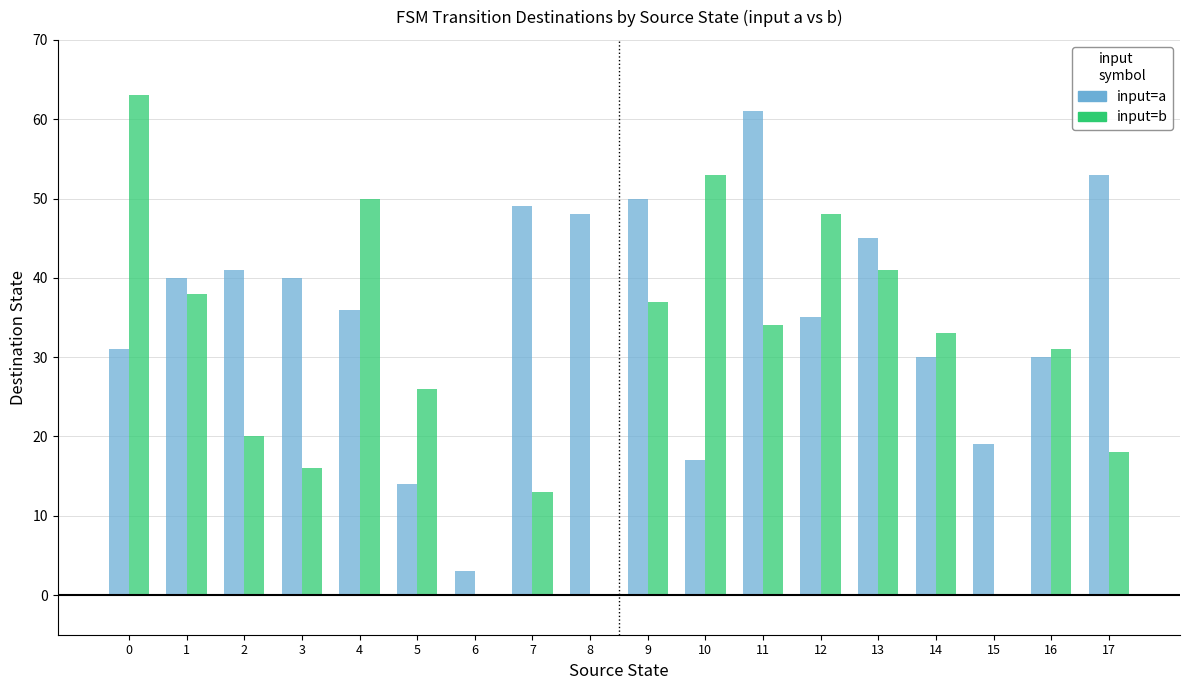

What is the sum of all input=b values?

521